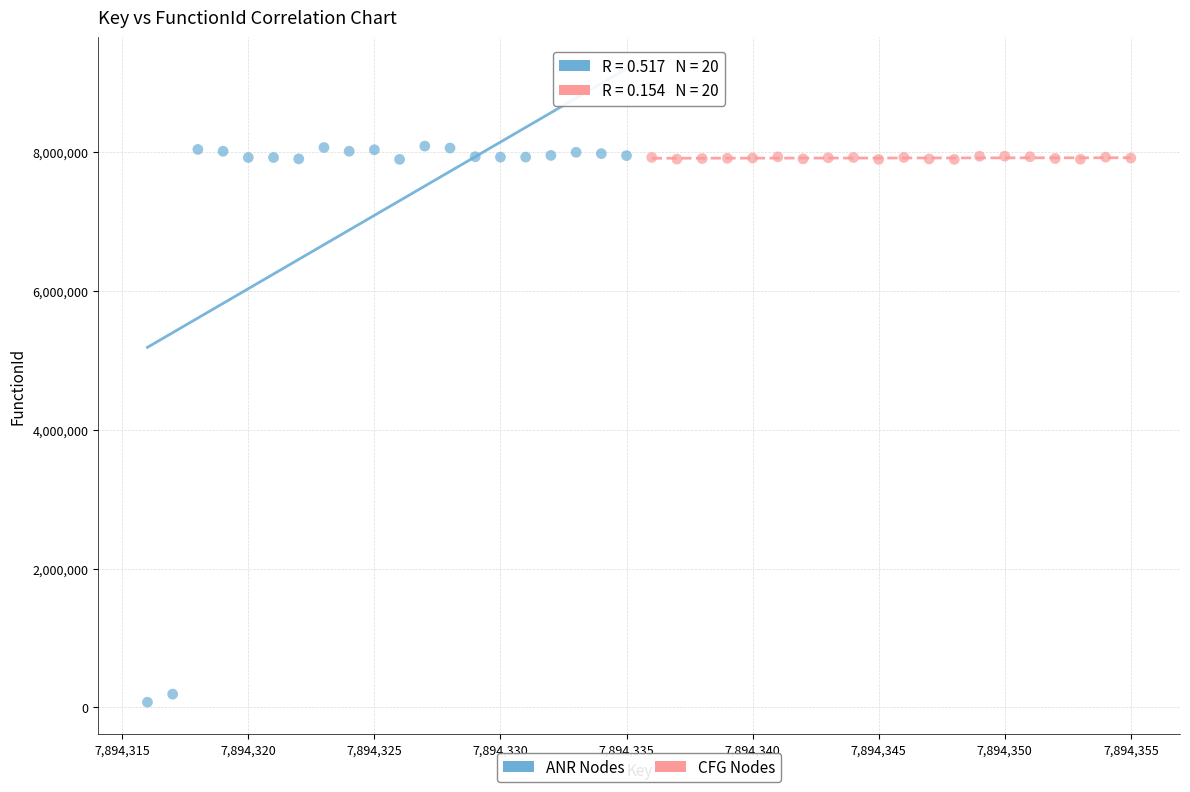

Which series has the largest Y range (max minus min)?

ANR Nodes